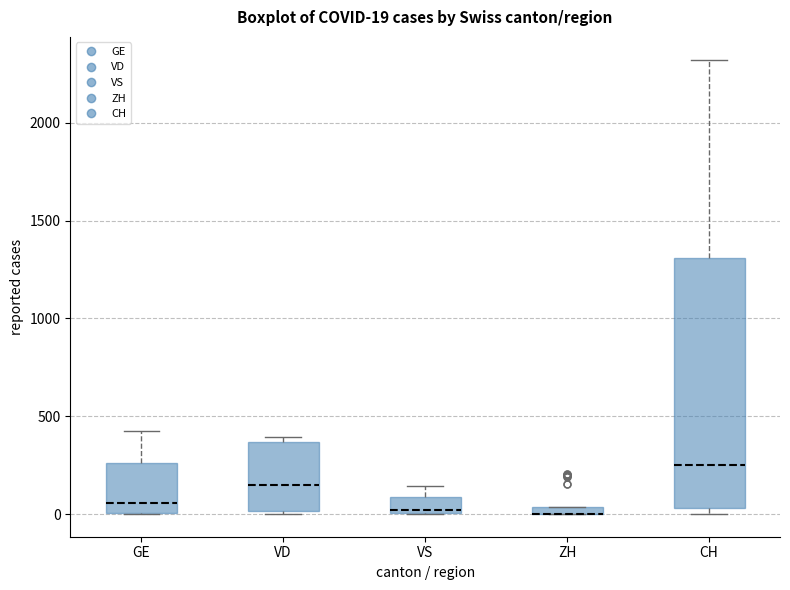

Comparing the boxes themselves (not the whiskers), which one is the tallest?

CH